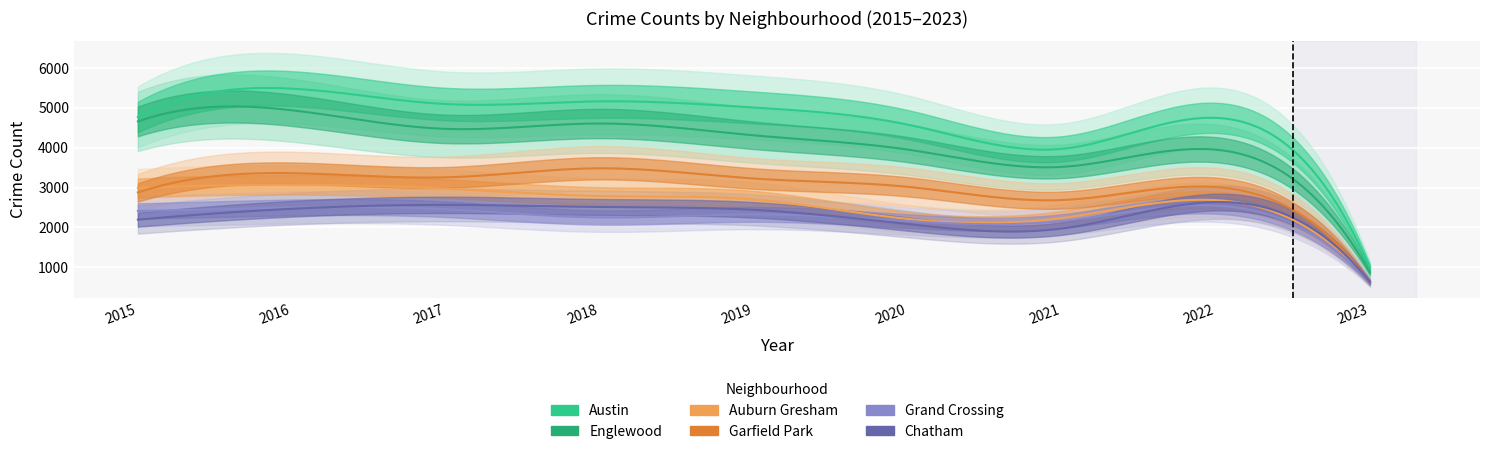

Rank the series at 2018 from highest to lowest value.

Austin, Englewood, Garfield Park, Auburn Gresham, Chatham, Grand Crossing